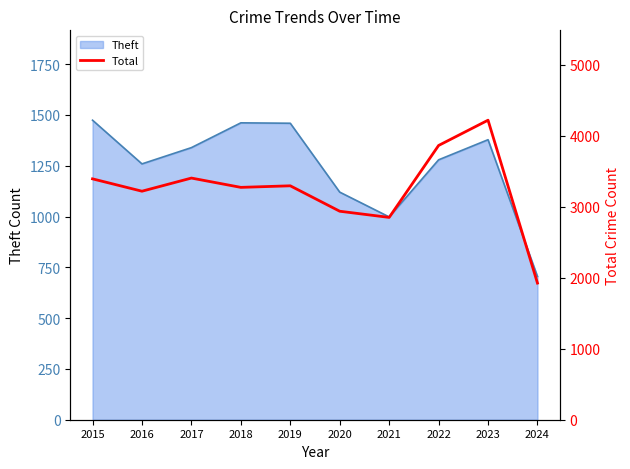

Approximately how many times larger is the value at 2022 compared to 2016?

1.2